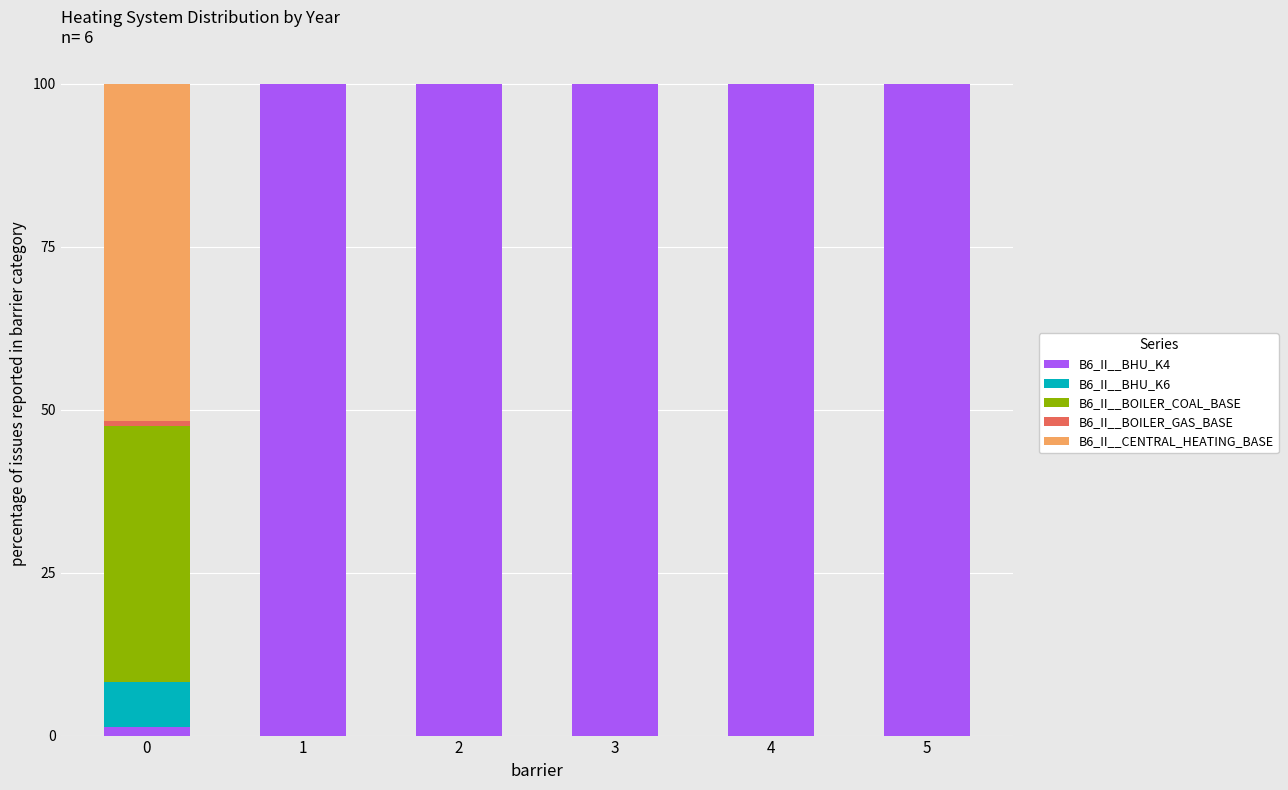

Are the bars grouped side by side (vs. stacked)?

No